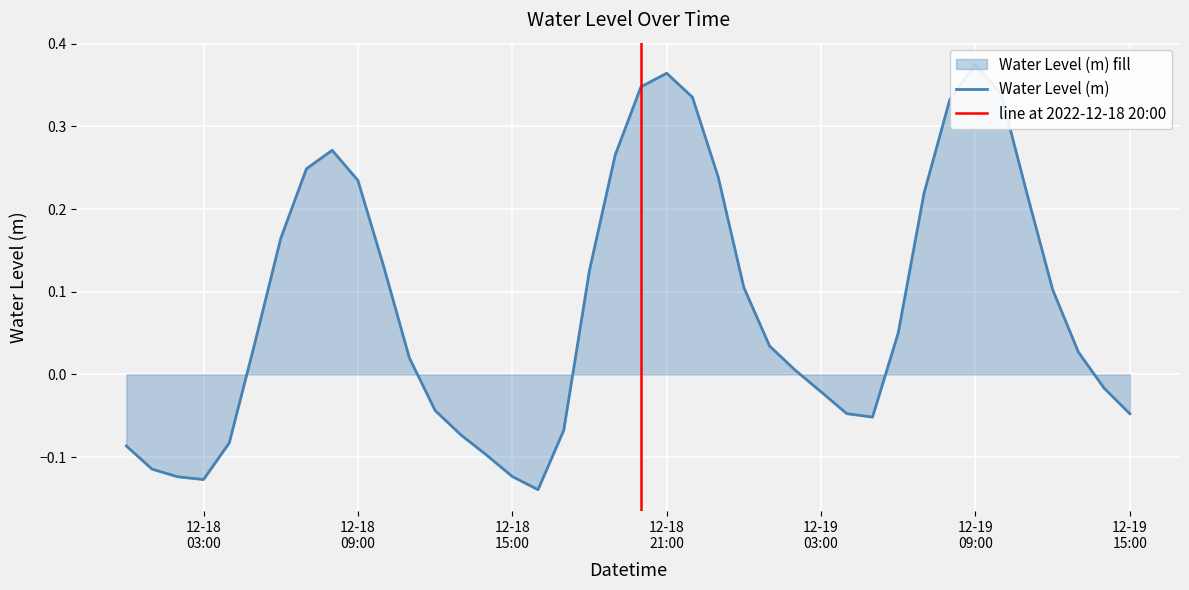

What is the change in value from 2022-12-18 03:00:00 to 2022-12-19 02:00:00?

+0.1